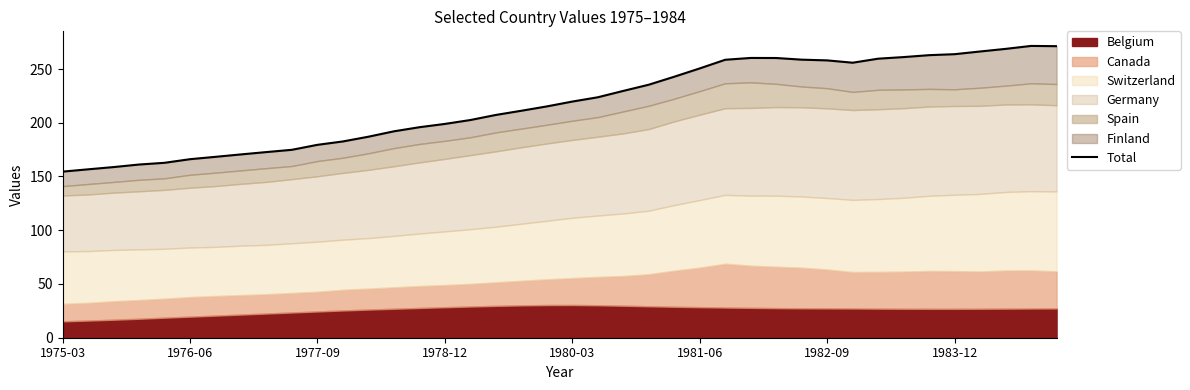

What is the difference between the values at 29 and 39?

12.5